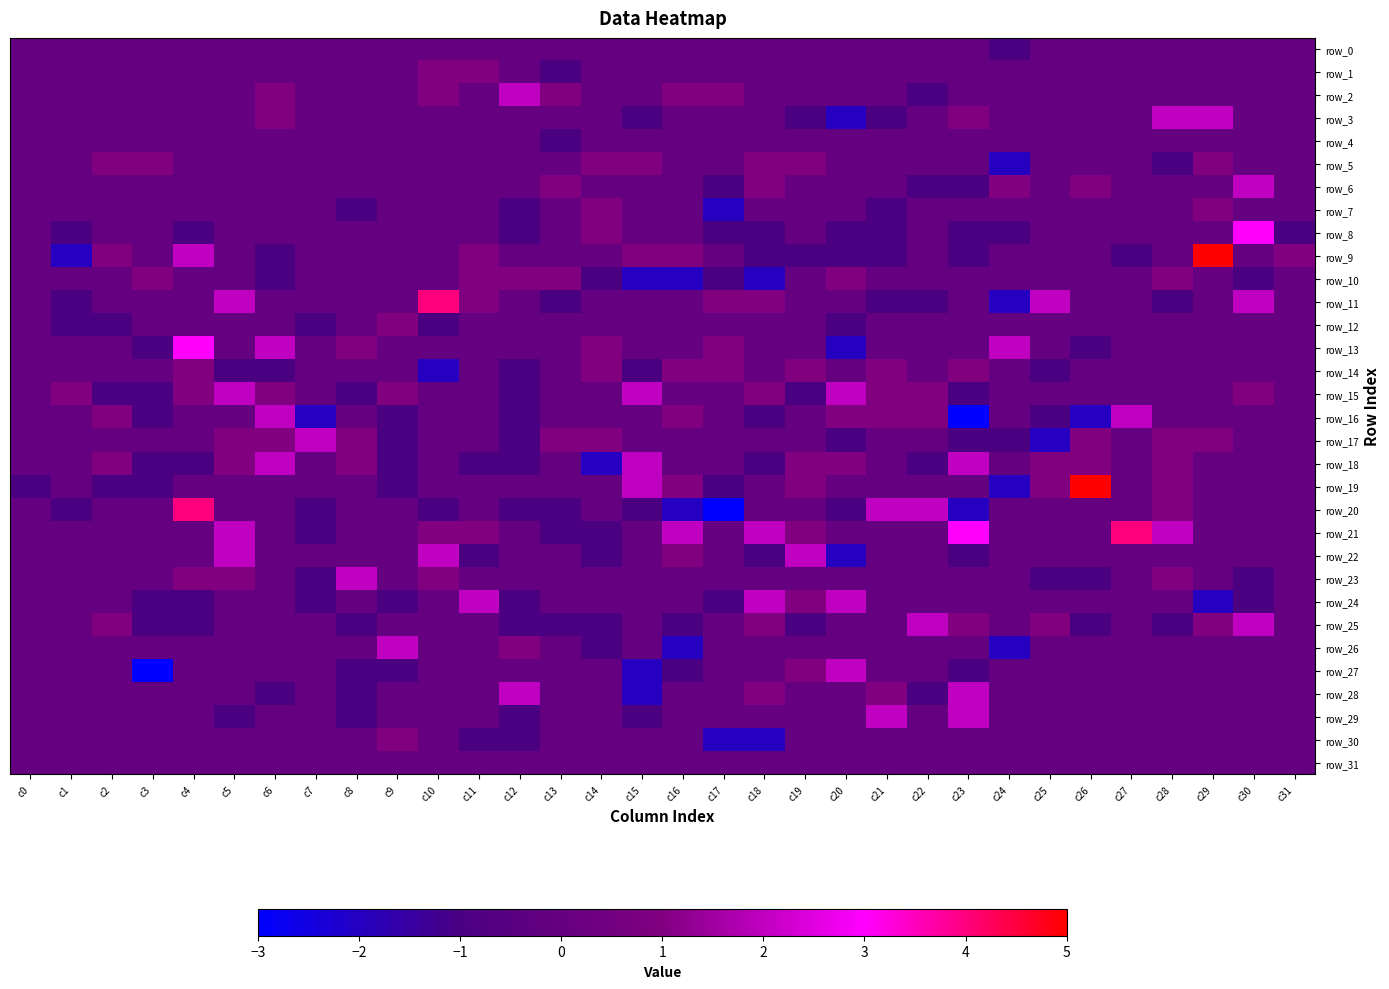

Between c16 and c6, which is larger?

c16